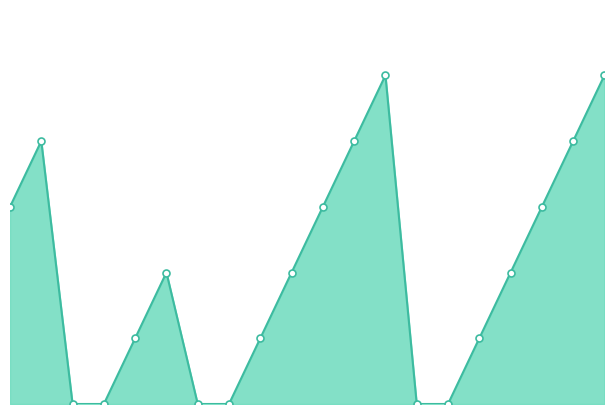

Count the values in the range 0 to 200.

18